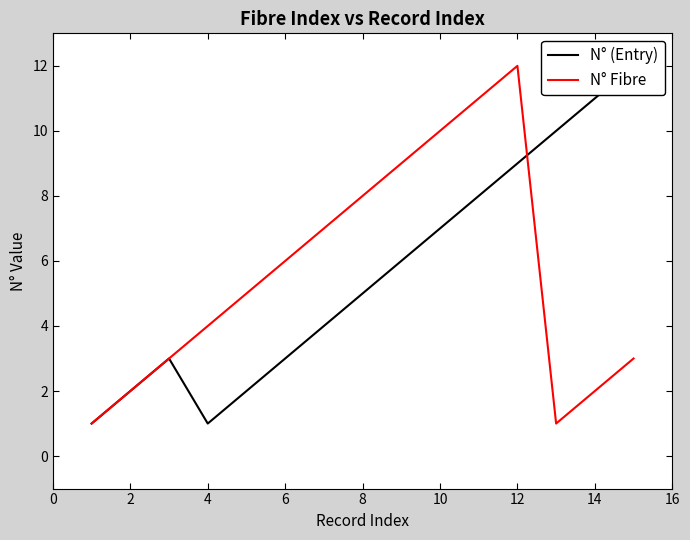

Which series ends up on top after the final intersection of N° Fibre and N° (Entry)?

N° (Entry)